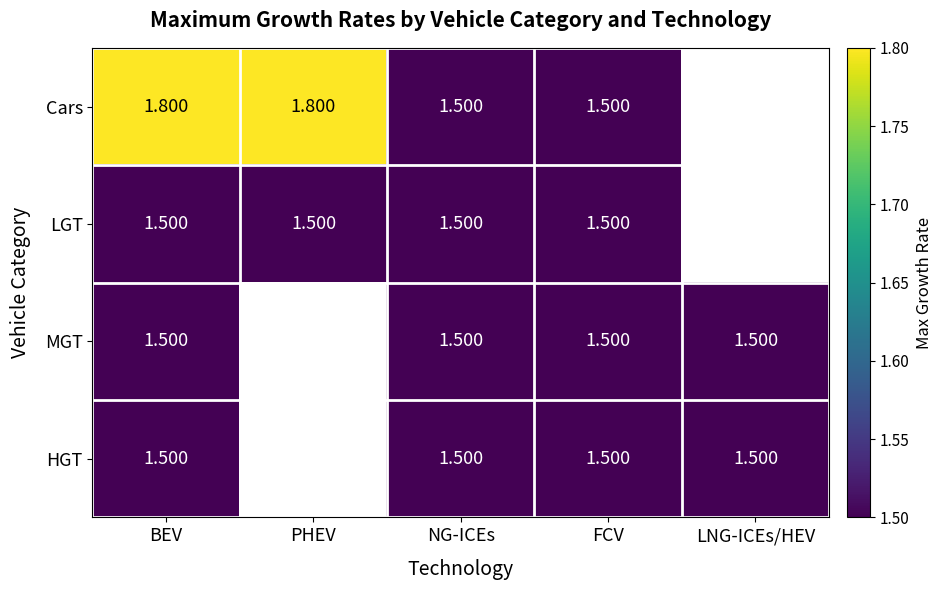

Which label corresponds to the smallest value in the chart?

NG-ICEs